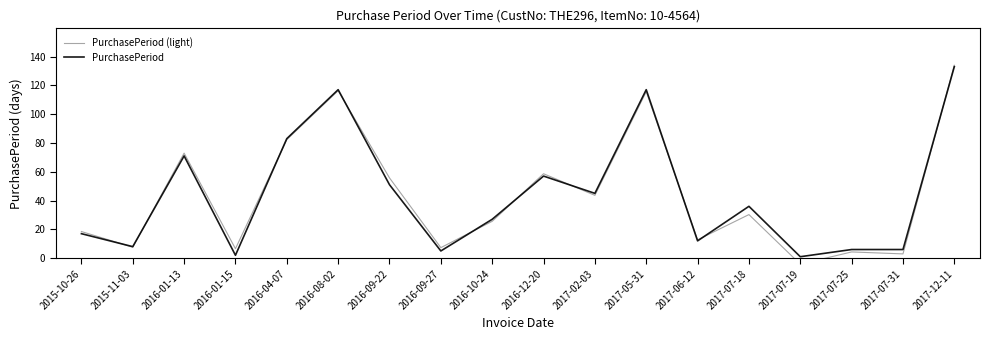

Reading left to right, list all the values displayed in this chart.

PurchasePeriod (light): 2015-10-26=18.5	2015-11-03=7.6	2016-01-13=72.9	2016-01-15=6.6	2016-04-07=82.3	2016-08-02=116.3	2016-09-22=55.7	2016-09-27=7.3	2016-10-24=25.6	2016-12-20=58.6	2017-02-03=43.6	2017-05-31=115.6	2017-06-12=12.7	2017-07-18=30.3	2017-07-19=-4.2	2017-07-25=4.3	2017-07-31=3.0	2017-12-11=133.9
PurchasePeriod: 2015-10-26=17.0	2015-11-03=8.0	2016-01-13=71.0	2016-01-15=2.0	2016-04-07=83.0	2016-08-02=117.0	2016-09-22=51.0	2016-09-27=5.0	2016-10-24=27.0	2016-12-20=57.0	2017-02-03=45.0	2017-05-31=117.0	2017-06-12=12.0	2017-07-18=36.0	2017-07-19=1.0	2017-07-25=6.0	2017-07-31=6.0	2017-12-11=133.0